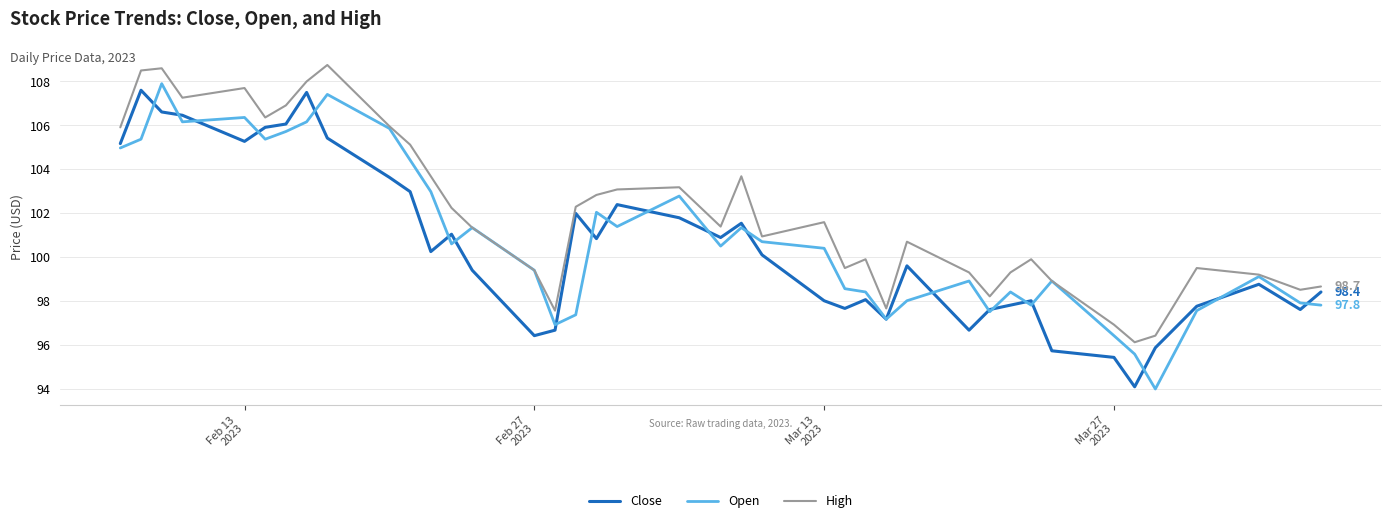

What is the sum of all Close values?

4020.2